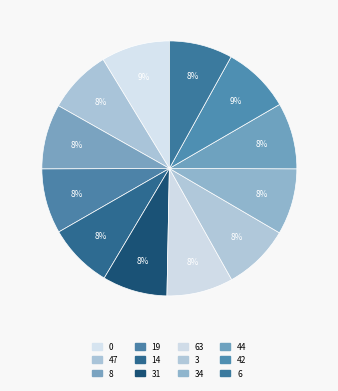

Does 31 account for over 50% of the chart?

No